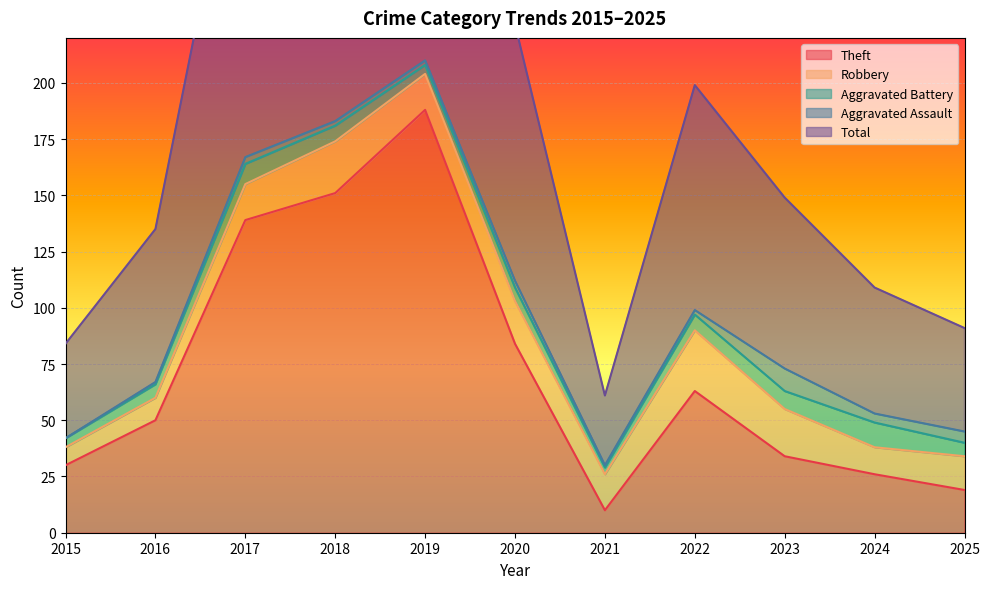

True or false: Theft and Total intersect in this chart.

False